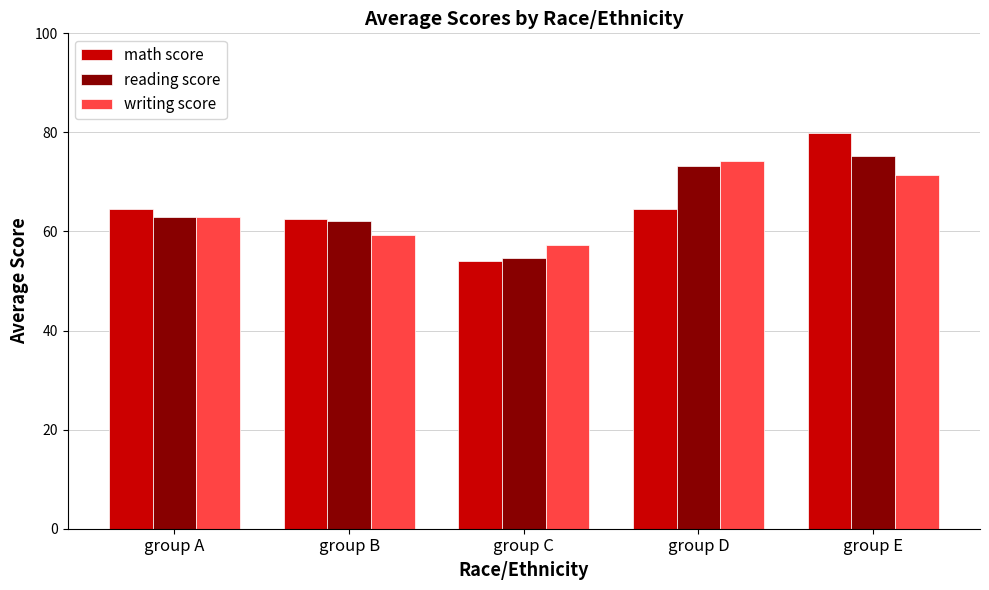

What is the approximate value of reading score at group E?

75.3